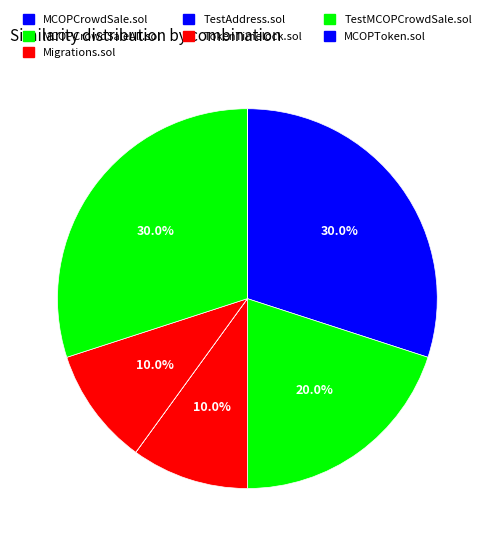

To the nearest percent, what is the average slice percentage?

14%